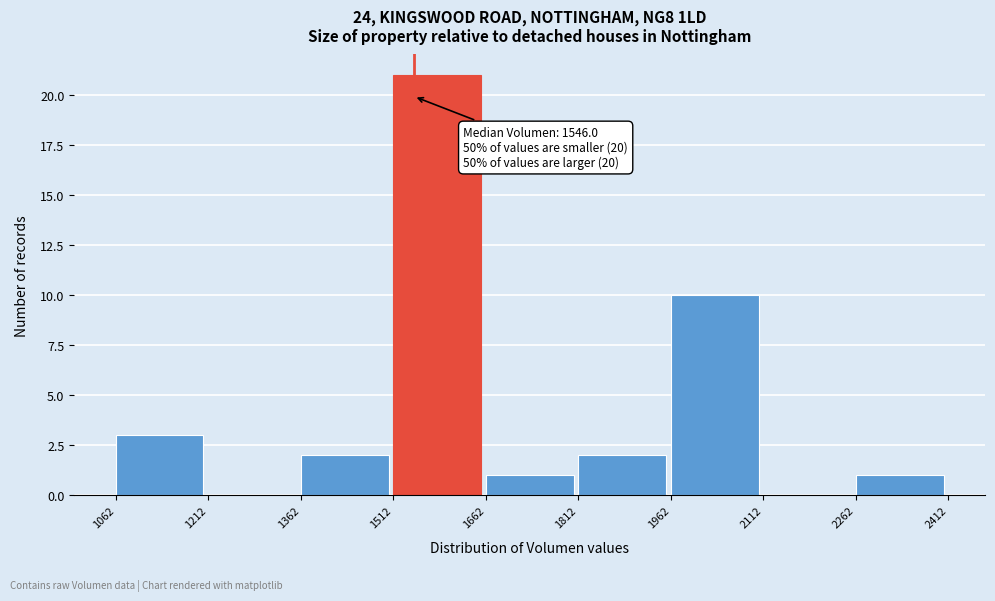

Which range on the x-axis has the tallest bar?

1512 to 1662